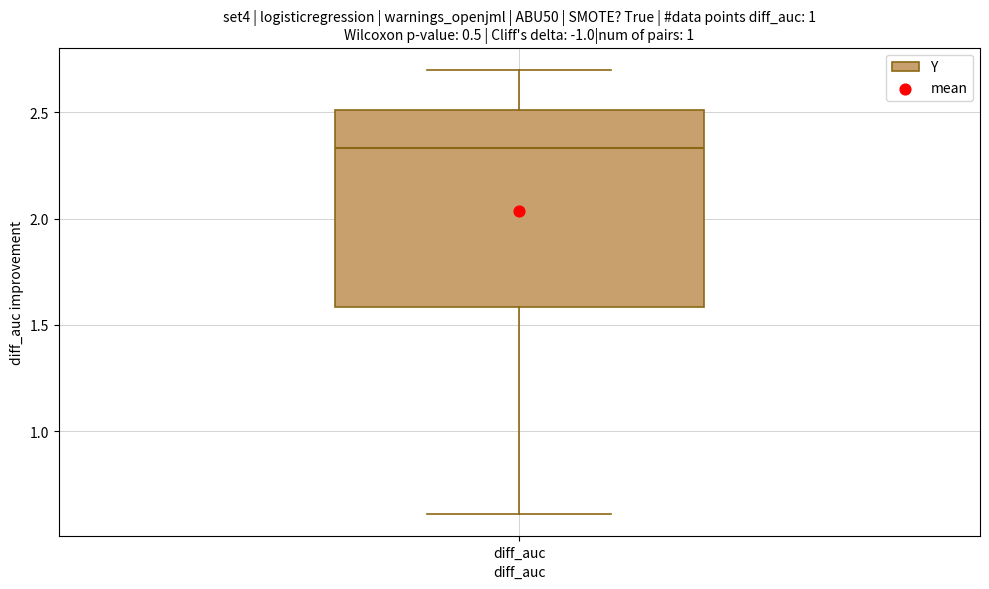

Where is the lower edge of the box for diff_auc on the y-axis? The values are not printed on the chart, so give them approximately, as read against the axis.

1.60